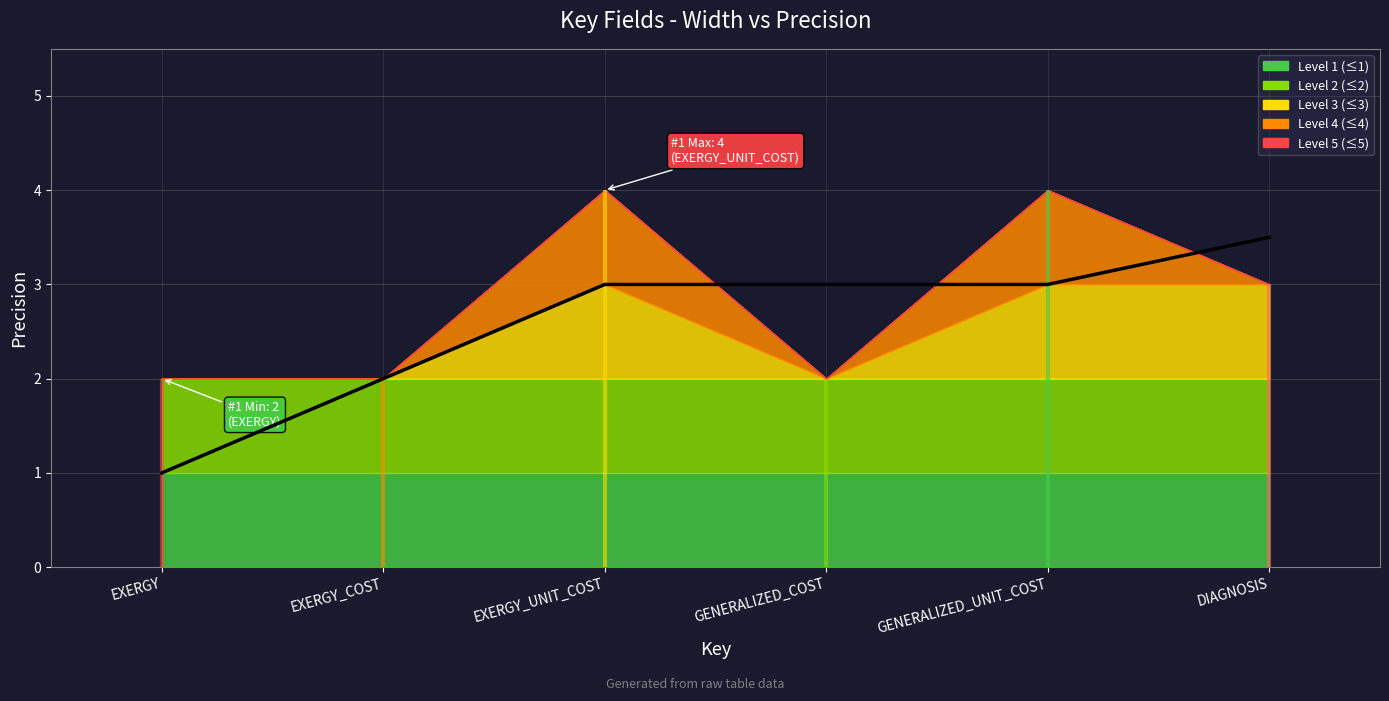

How many data points are above 3?

1